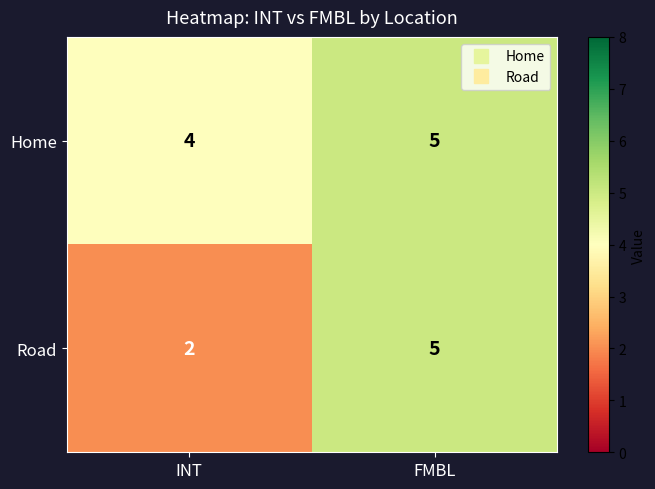

At which category does the chart reach its minimum across all series?

INT